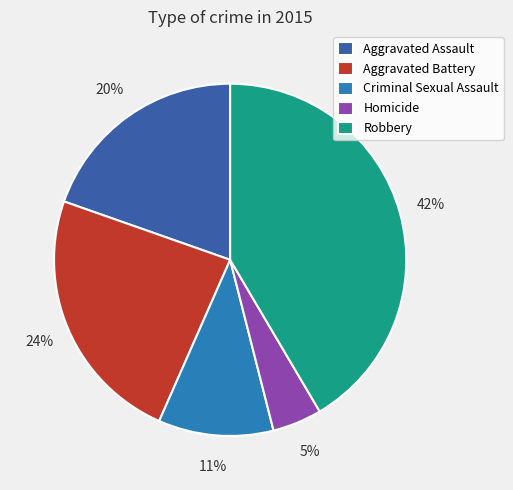

To the nearest percent, what portion does Criminal Sexual Assault represent?

11%